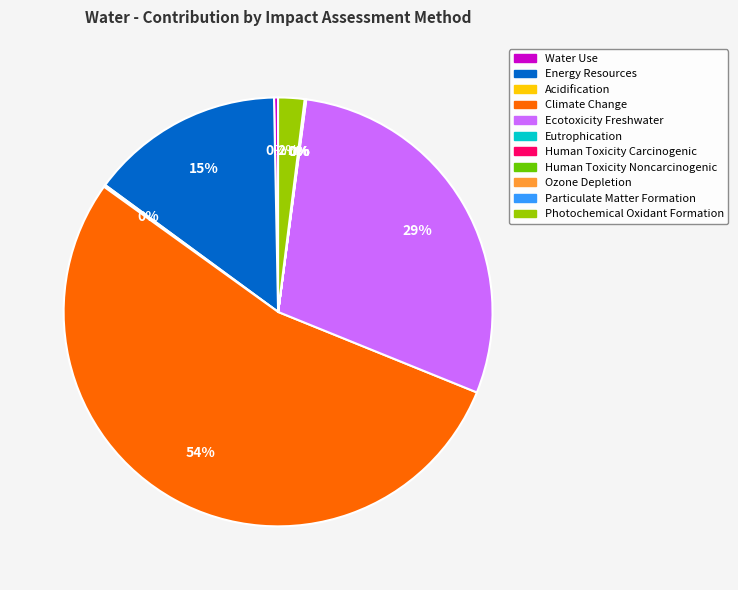

Which slice is the largest?

Climate Change